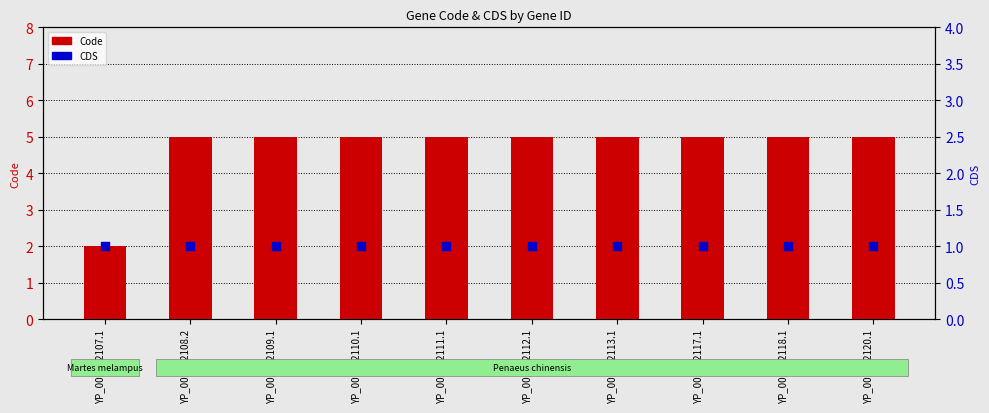

Is the value of CDS at YP_001382120.1 greater than the value of Code at YP_001382108.2?

No